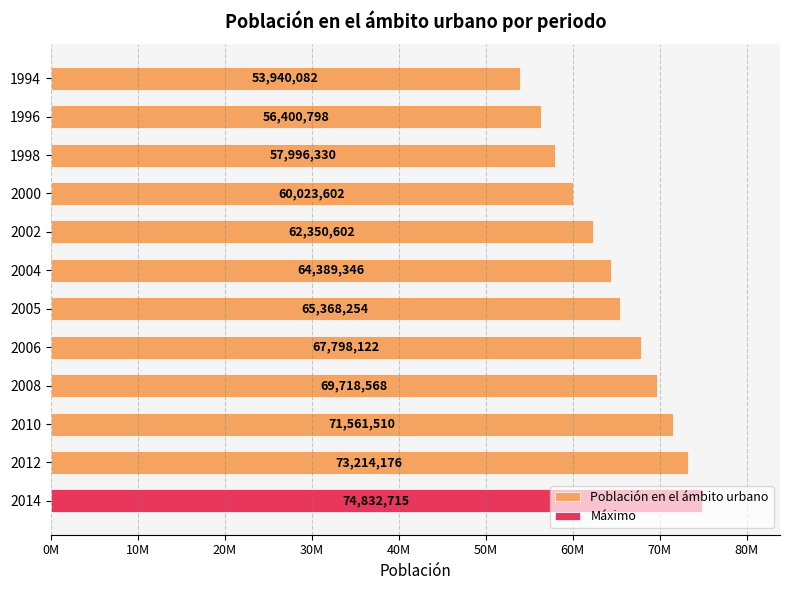

How many series are shown in this chart?

1